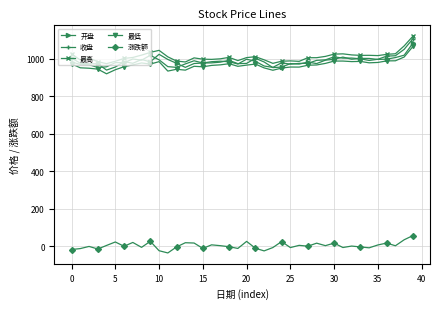

At how many categories does at least one series exceed 162?

40